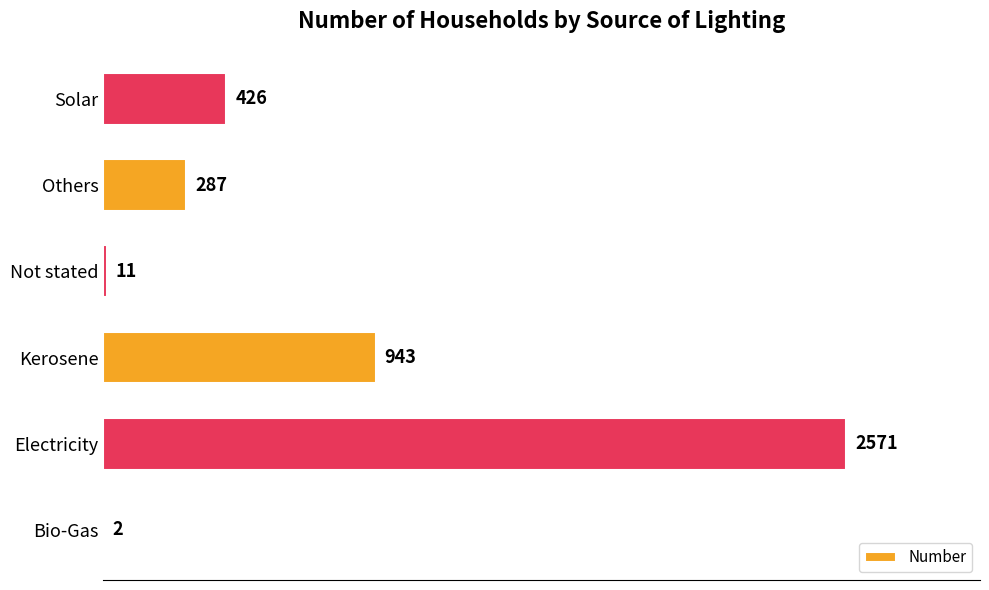

What is the greatest value displayed?

2571